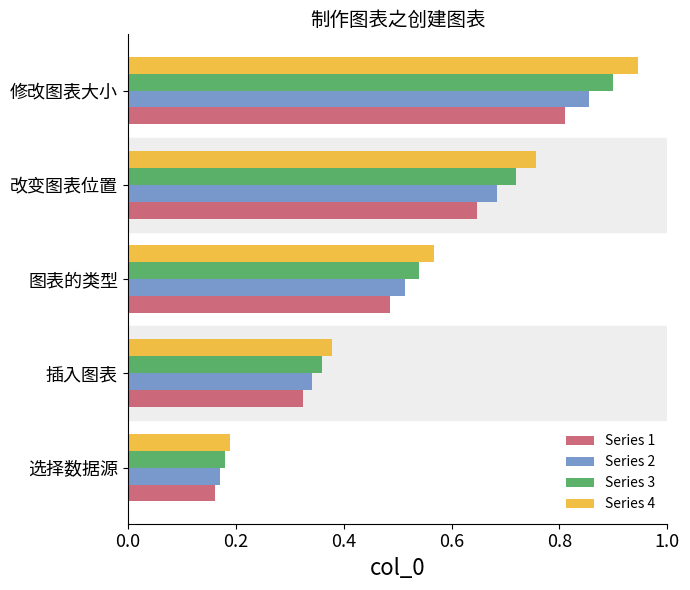

List the series in order of their peak value, highest first.

Series 4, Series 3, Series 2, Series 1